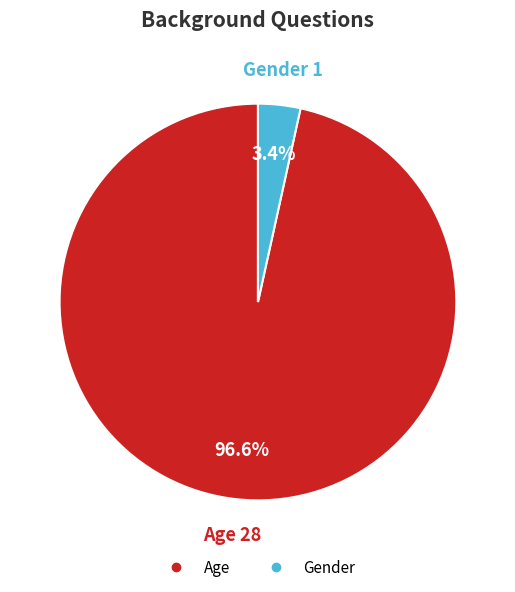

Is there any slice that represents more than half of the pie?

Yes